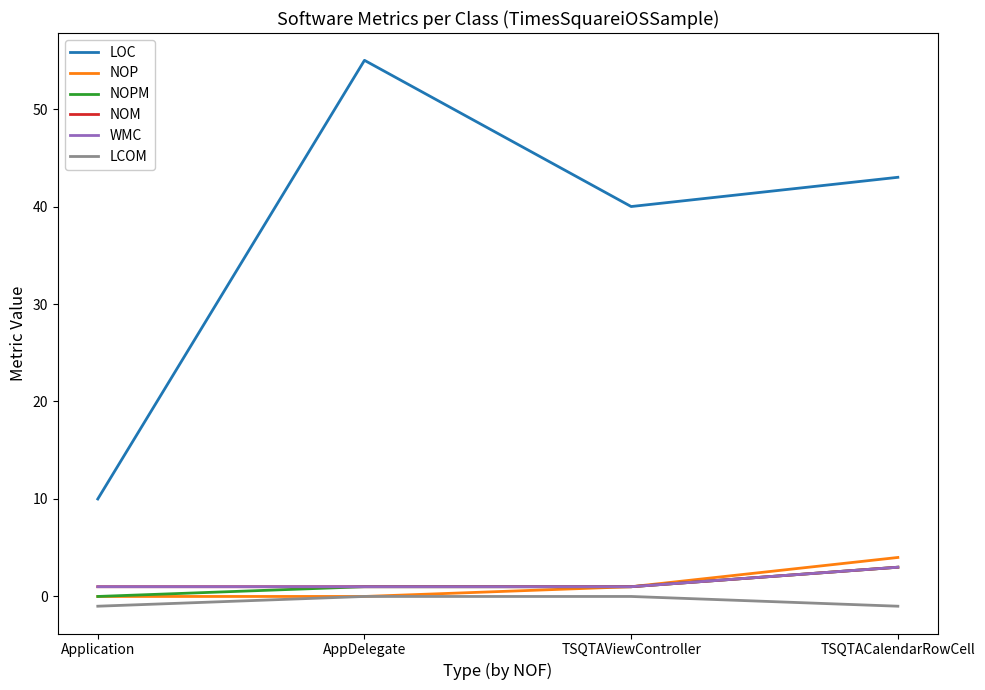

Rank the series at TSQTAViewController from highest to lowest value.

LOC, NOP, NOPM, NOM, WMC, LCOM